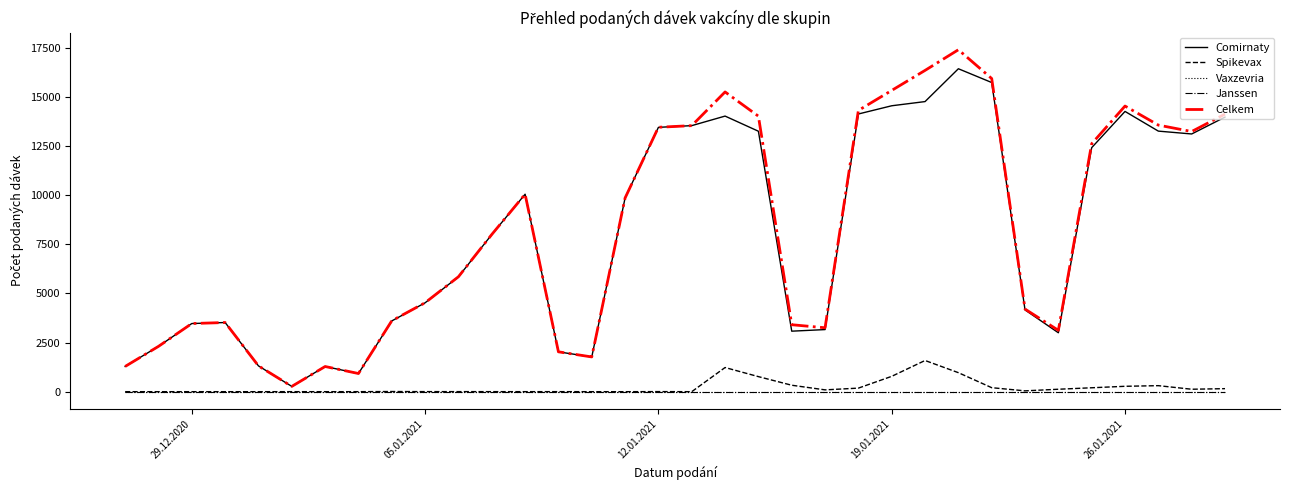

True or false: Spikevax and Comirnaty intersect in this chart.

False